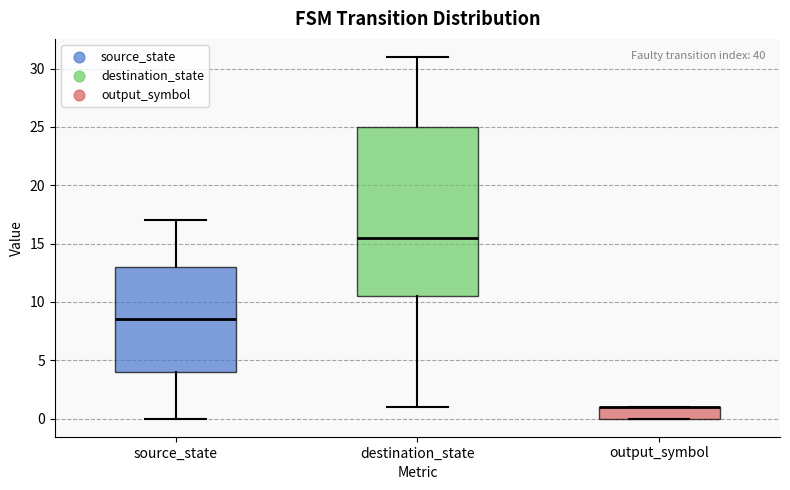

Reading left to right, read every box against the y-axis: the position of its median line, the range the box covers, and the ends of its whiskers. The values are not printed on the chart, so give them approximately, as read against the axis.

source_state: median 8.5, box 4.0 to 13.0, whiskers 0.0 to 17.0
destination_state: median 15.5, box 10.5 to 25.0, whiskers 1.0 to 31.0
output_symbol: median 1.0 (drawn on the box's upper edge), box 0.0 to 1.0, whiskers 0.0 to 1.0